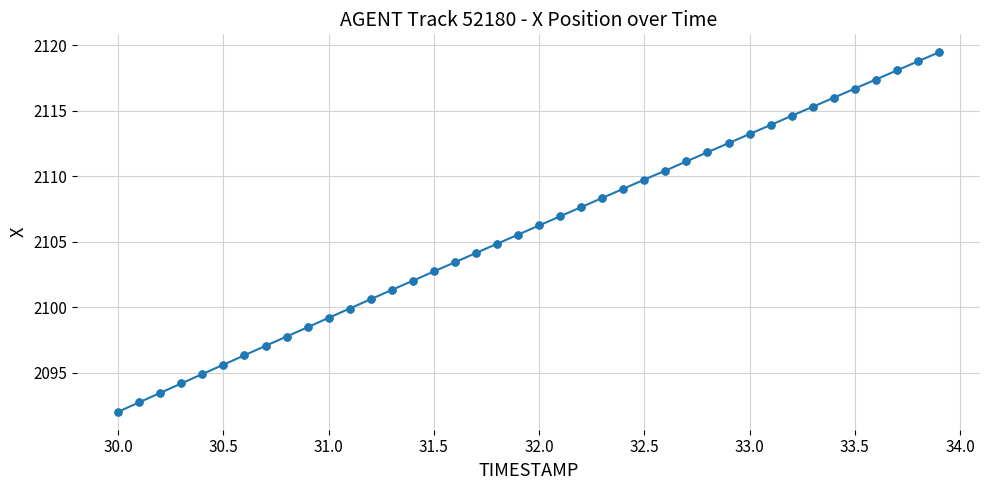

What is the value of the 34th point from the left?

2115.3